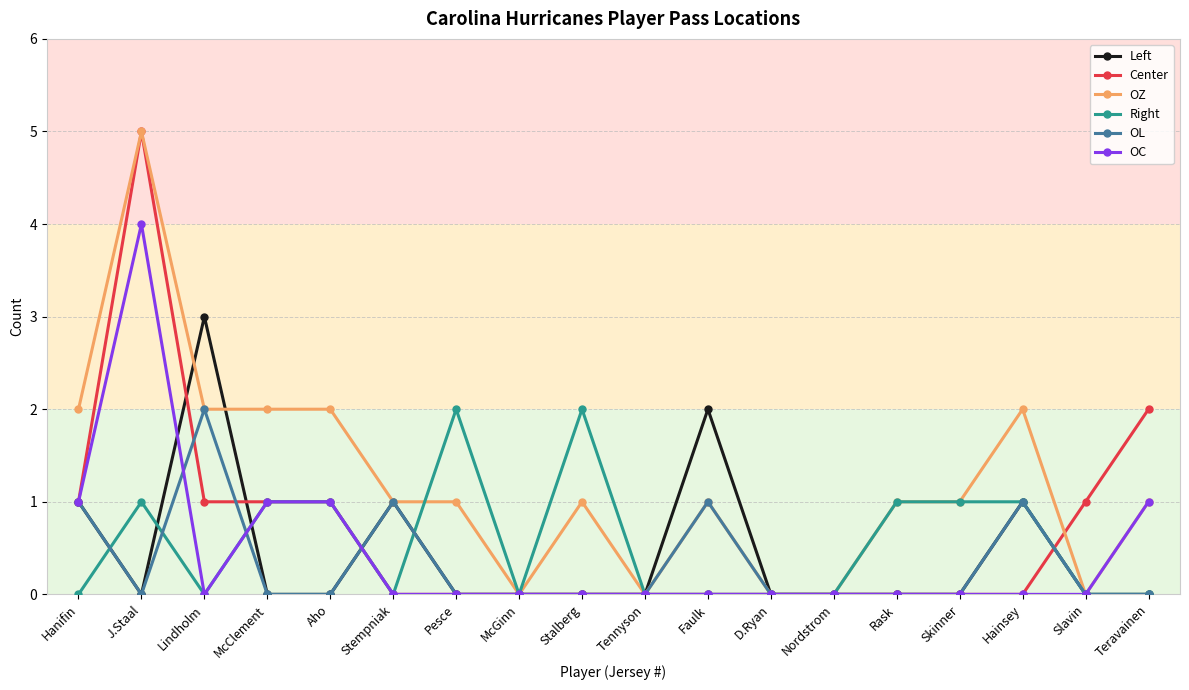

Between Aho and McGinn, which series saw the biggest shift?

OZ